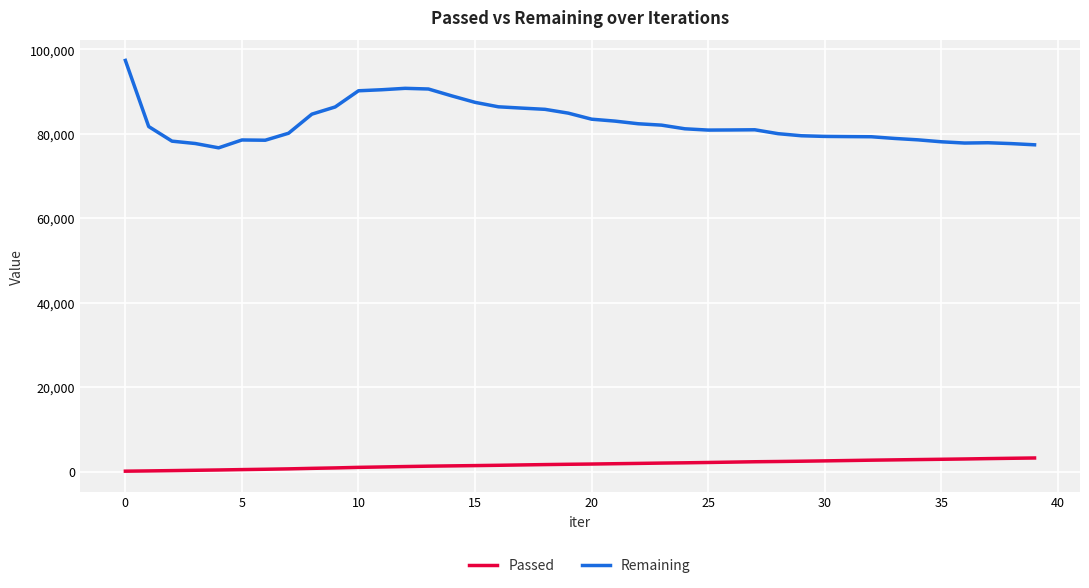

True or false: Passed and Remaining cross at least once.

False